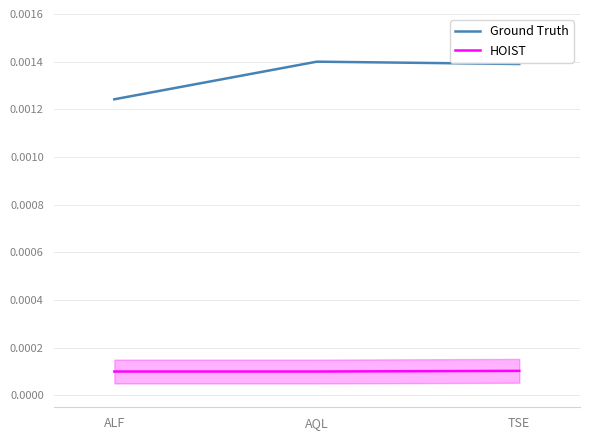

List the series in order of their overall mean, lowest first.

HOIST, Ground Truth